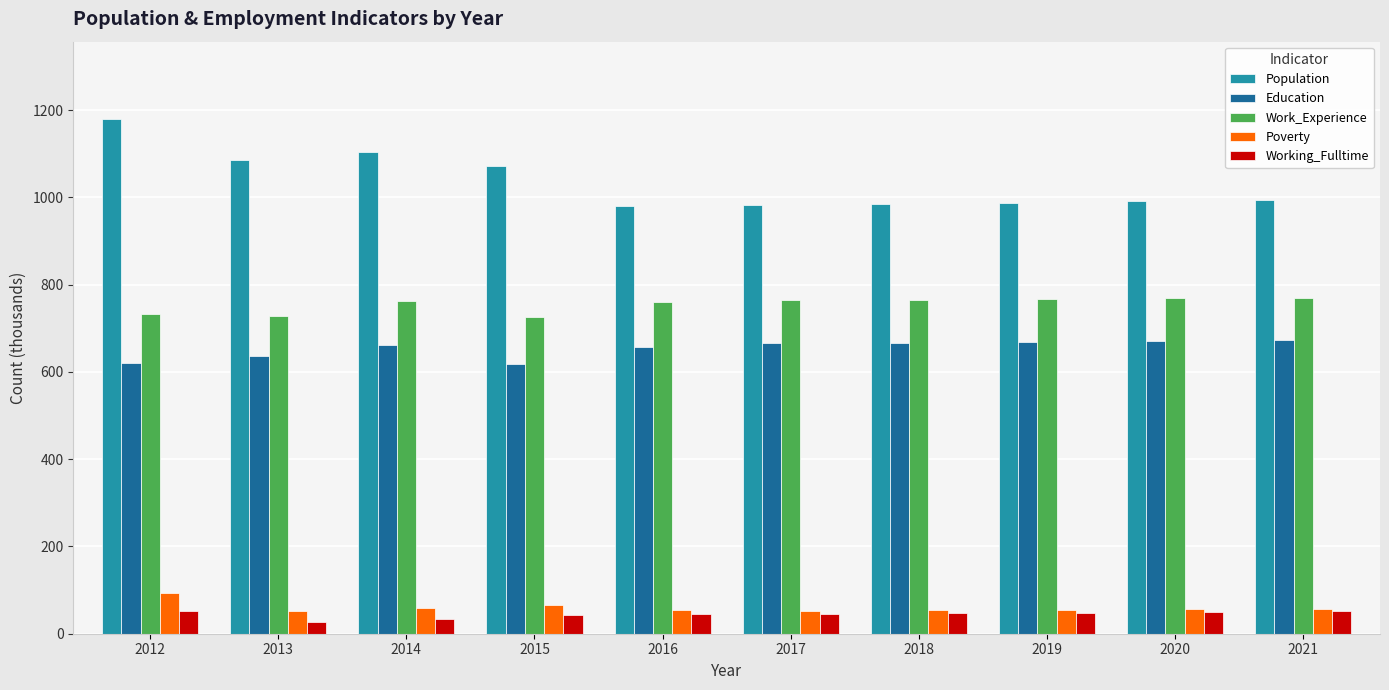

At which category is the sum across all series the highest?

2012